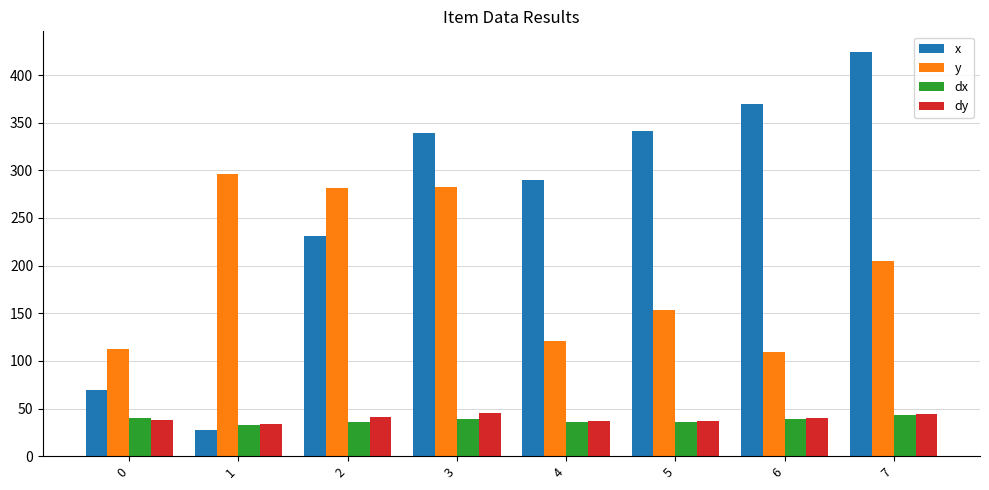

How many data points in dy are less than 40?

4